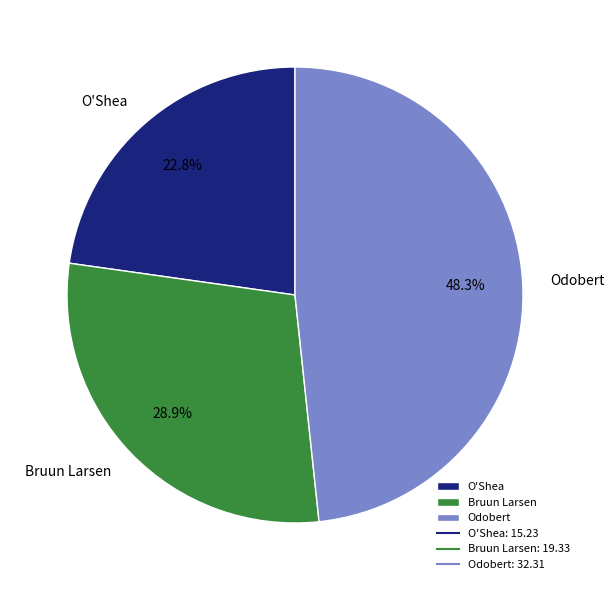

What is the total percentage of Bruun Larsen and O'Shea?

51.7%